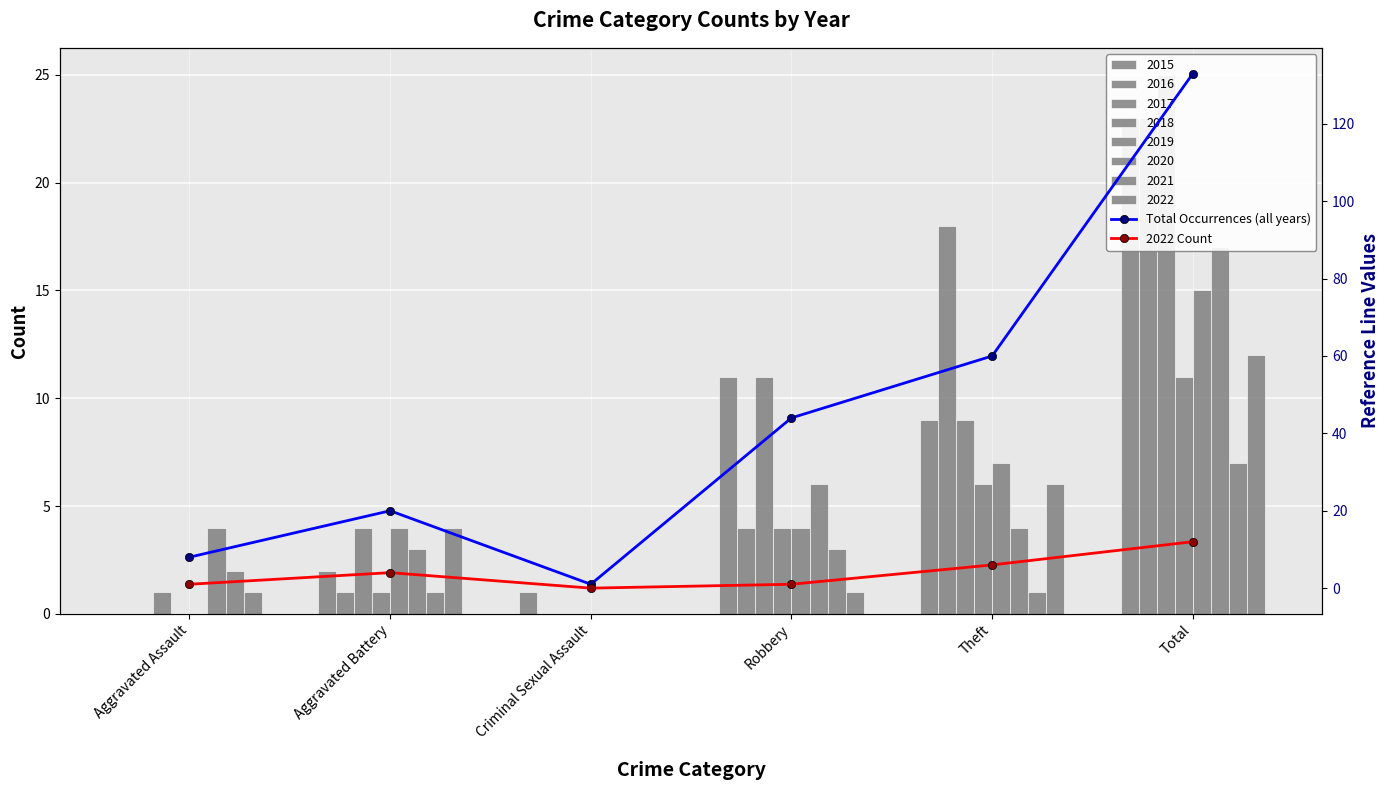

What is the difference between the Total Occurrences (all years) values at Theft and Aggravated Assault?

52